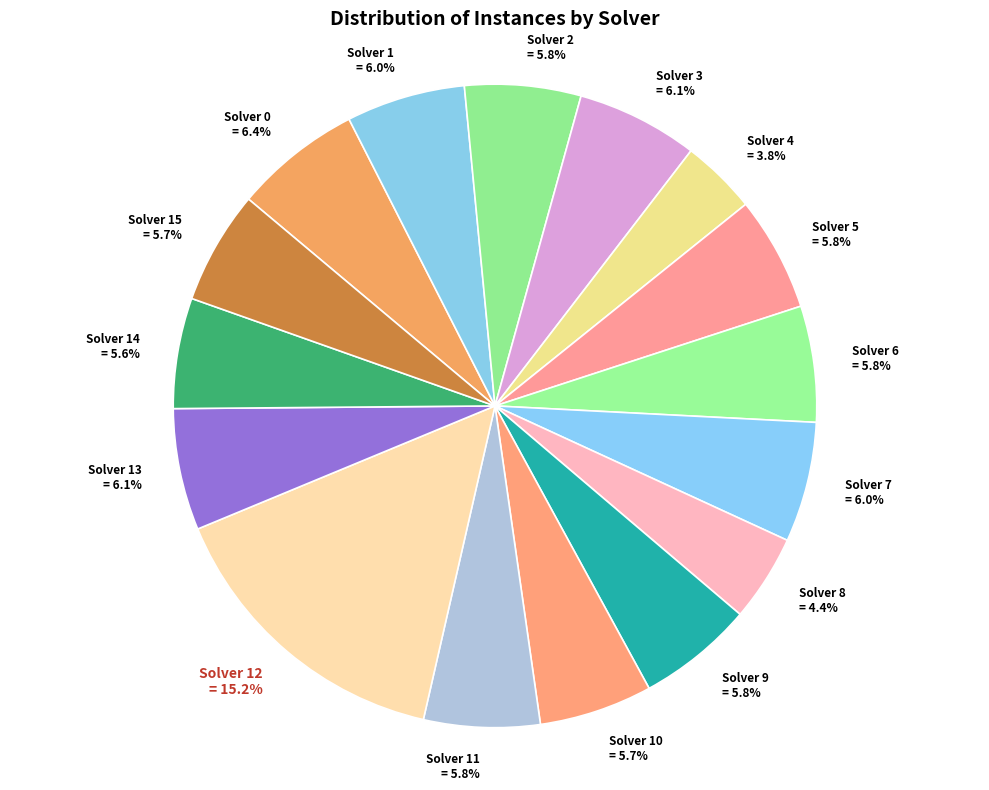

Count the number of slices in the pie.

16